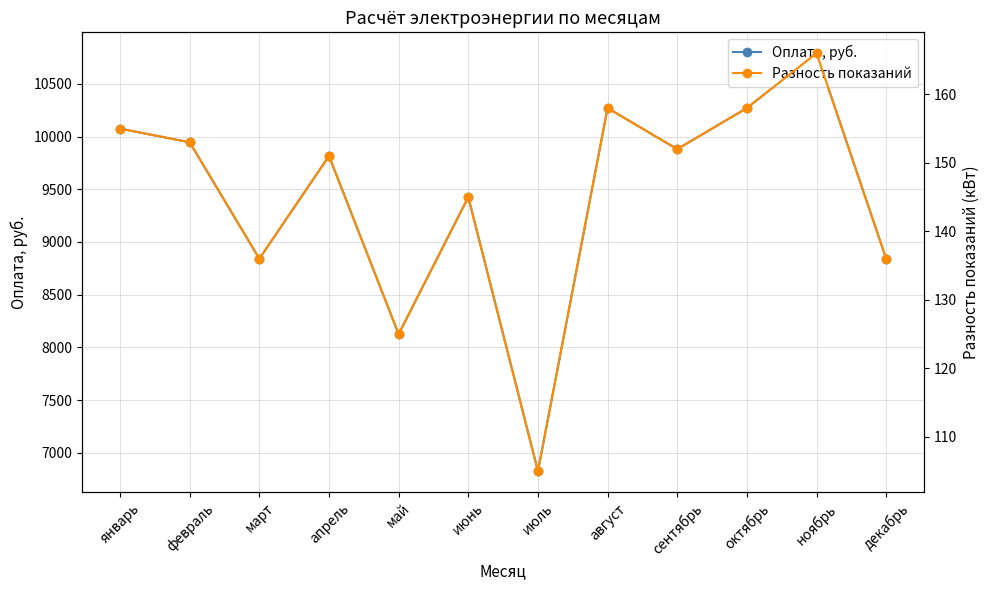

Reading right to left, list all the values displayed in this chart.

Оплата, руб.: 8840	10790	10270	9880	10270	6825	9425	8125	9815	8840	9945	10075
Разность показаний: 136	166	158	152	158	105	145	125	151	136	153	155